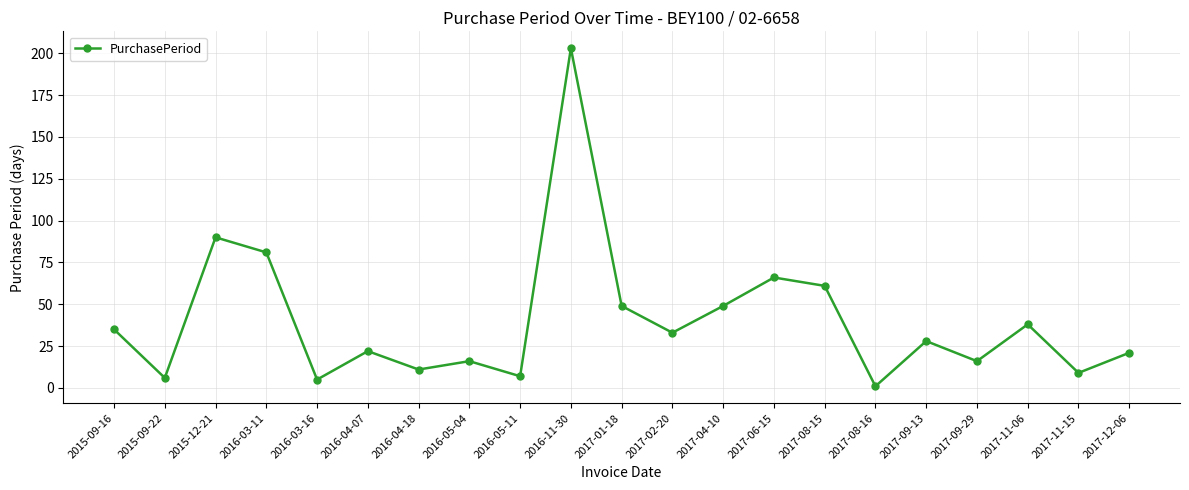

Reading left to right, extract all data points from this chart.

2015-09-16=35	2015-09-22=6	2015-12-21=90	2016-03-11=81	2016-03-16=5	2016-04-07=22	2016-04-18=11	2016-05-04=16	2016-05-11=7	2016-11-30=203	2017-01-18=49	2017-02-20=33	2017-04-10=49	2017-06-15=66	2017-08-15=61	2017-08-16=1	2017-09-13=28	2017-09-29=16	2017-11-06=38	2017-11-15=9	2017-12-06=21